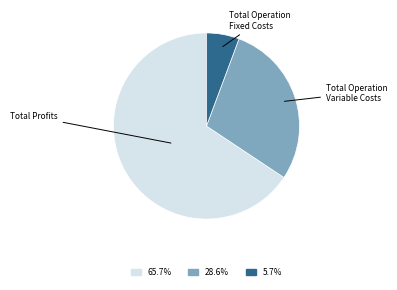

Is there a majority slice in this chart?

Yes